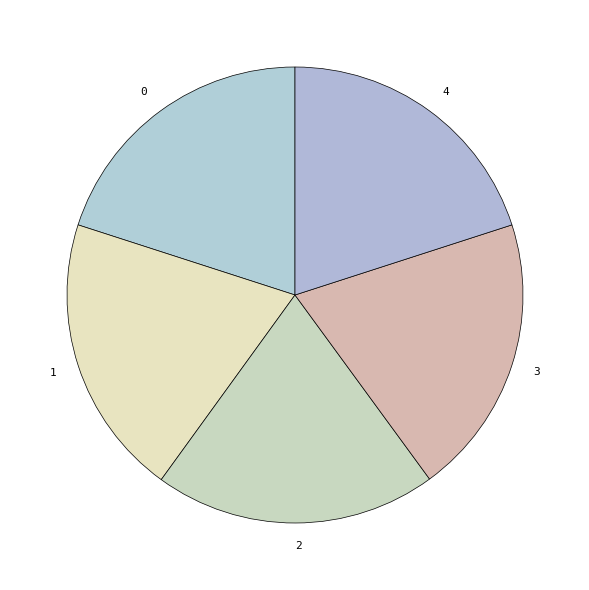

Is it true that 0 is 20% of the pie?

True